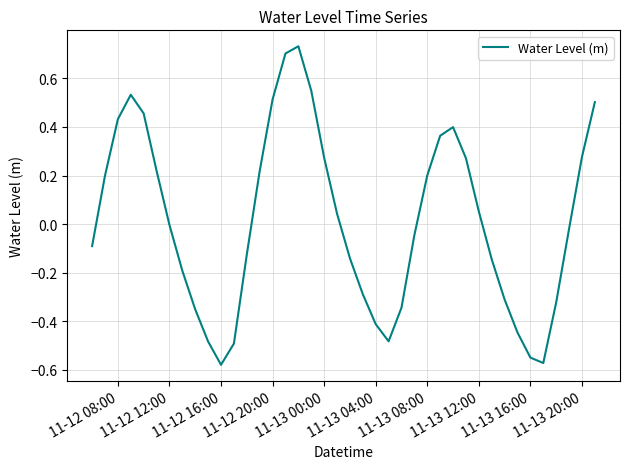

What is the difference between the maximum and minimum values?

1.3